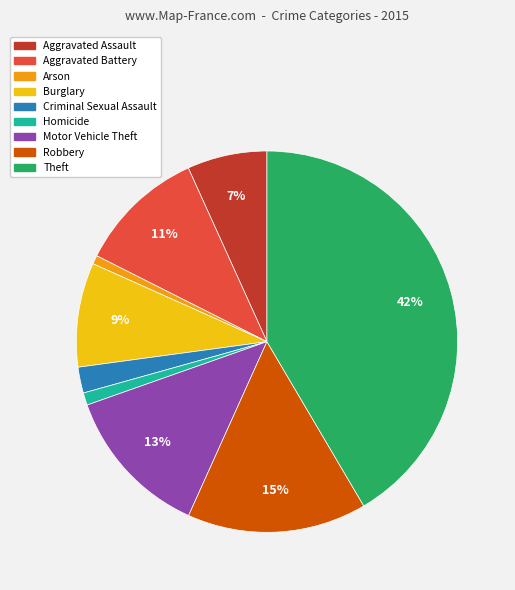

To the nearest percent, what is the average slice percentage?

11%